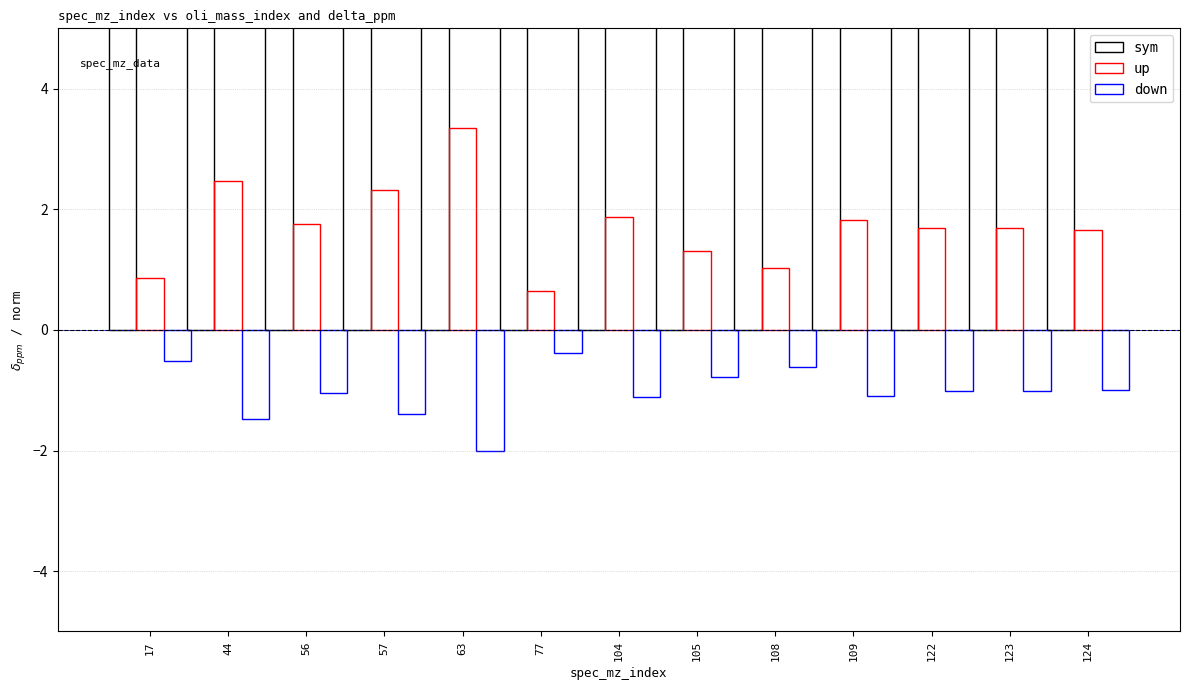

What is the value of the sym bar at the 13th from the left?

6.7